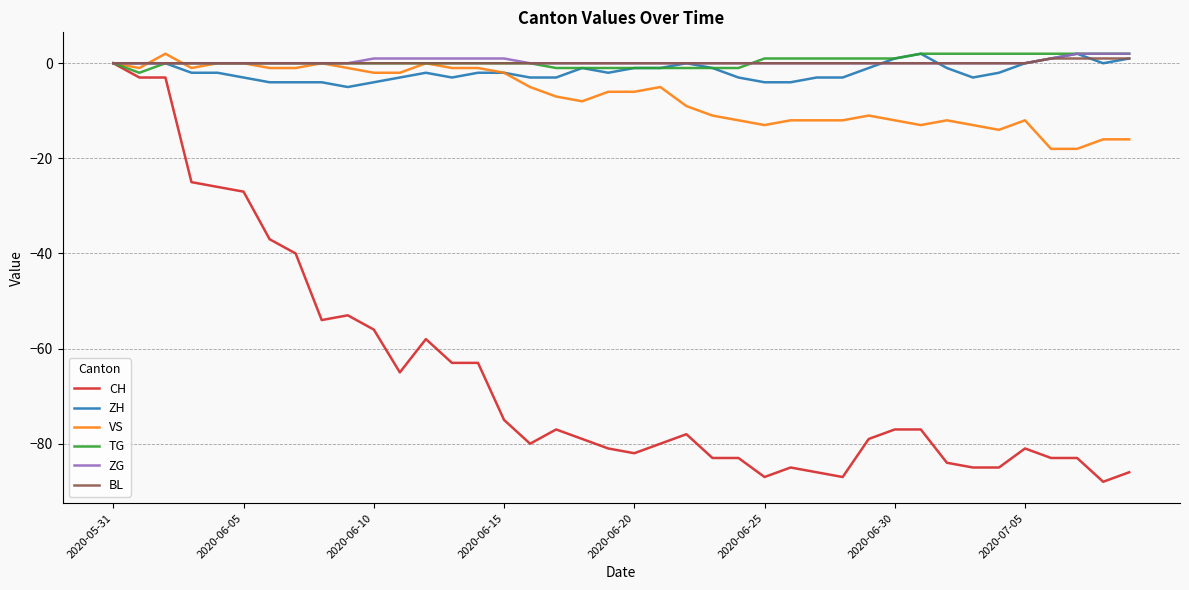

Which series has the widest spread of values?

CH